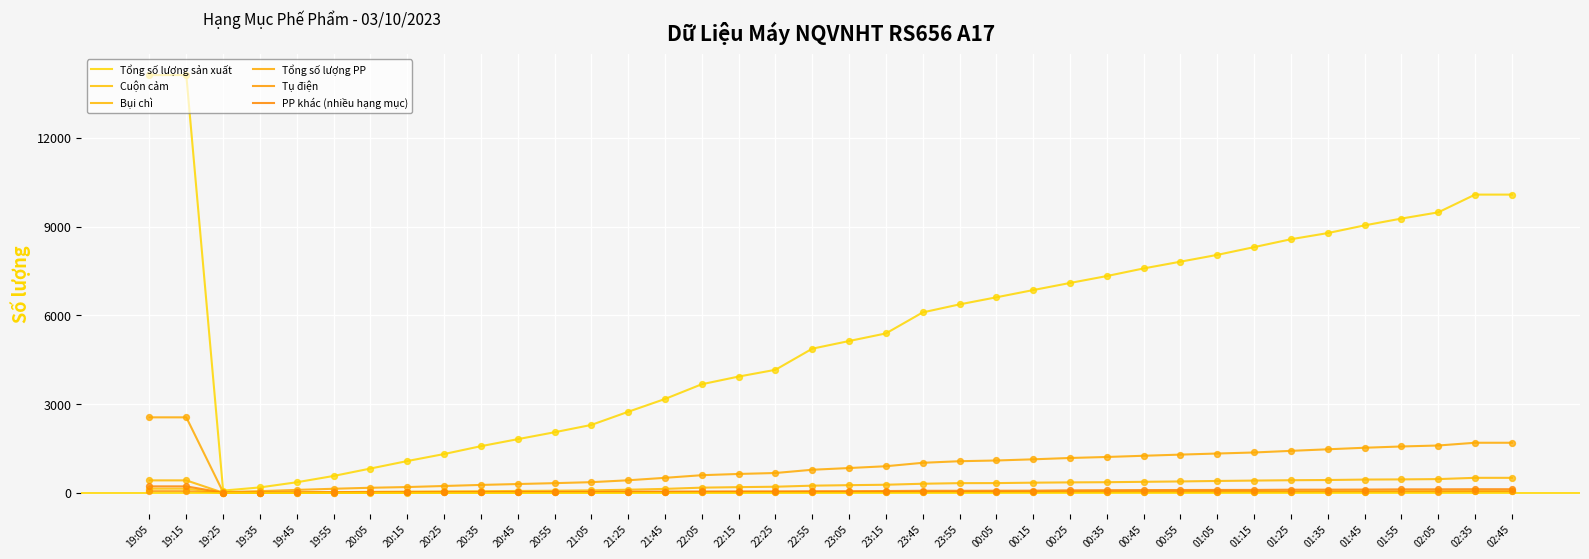

Which series has the largest total across all categories?

Tổng số lượng sản xuất